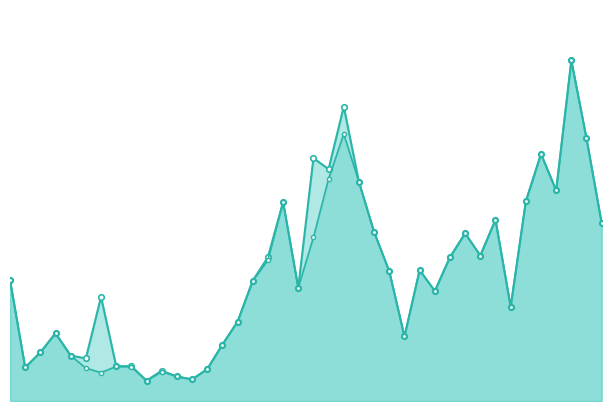

Rank the series by their maximum value, from highest to lowest.

CH_line, GE_line